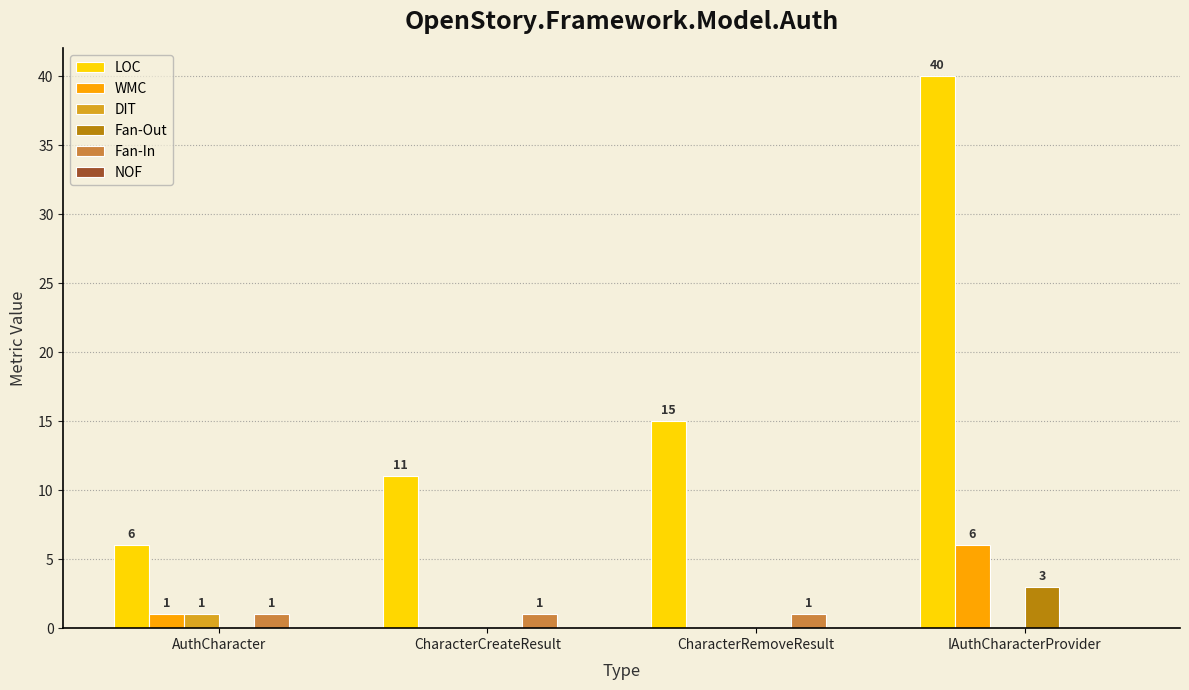

At which label is Fan-In closest to 0?

IAuthCharacterProvider